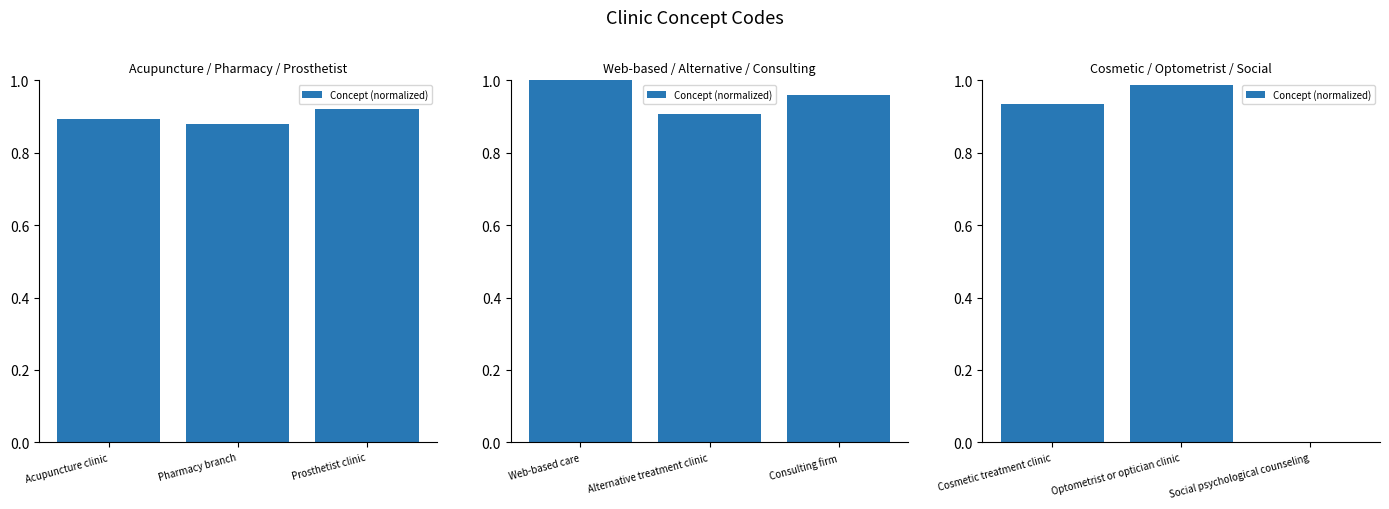

Is it true that the value at Social psychological counseling is -0.7?

False